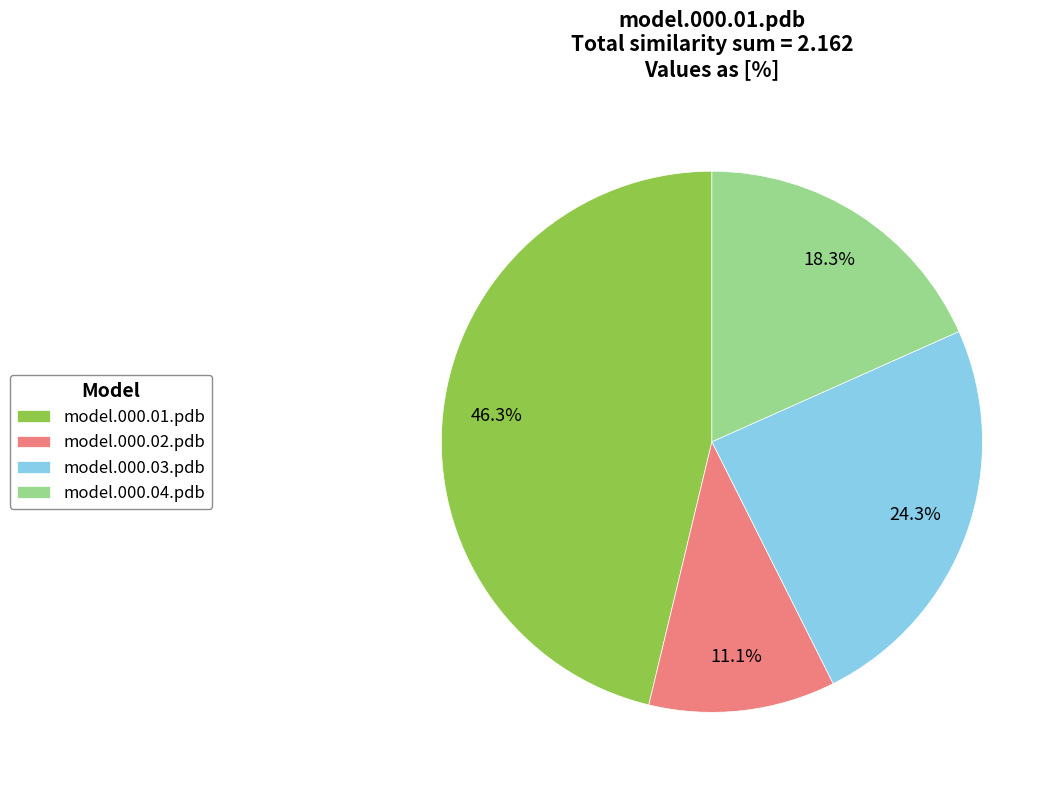

What percentage is NOT represented by model.000.01.pdb?

53.7%